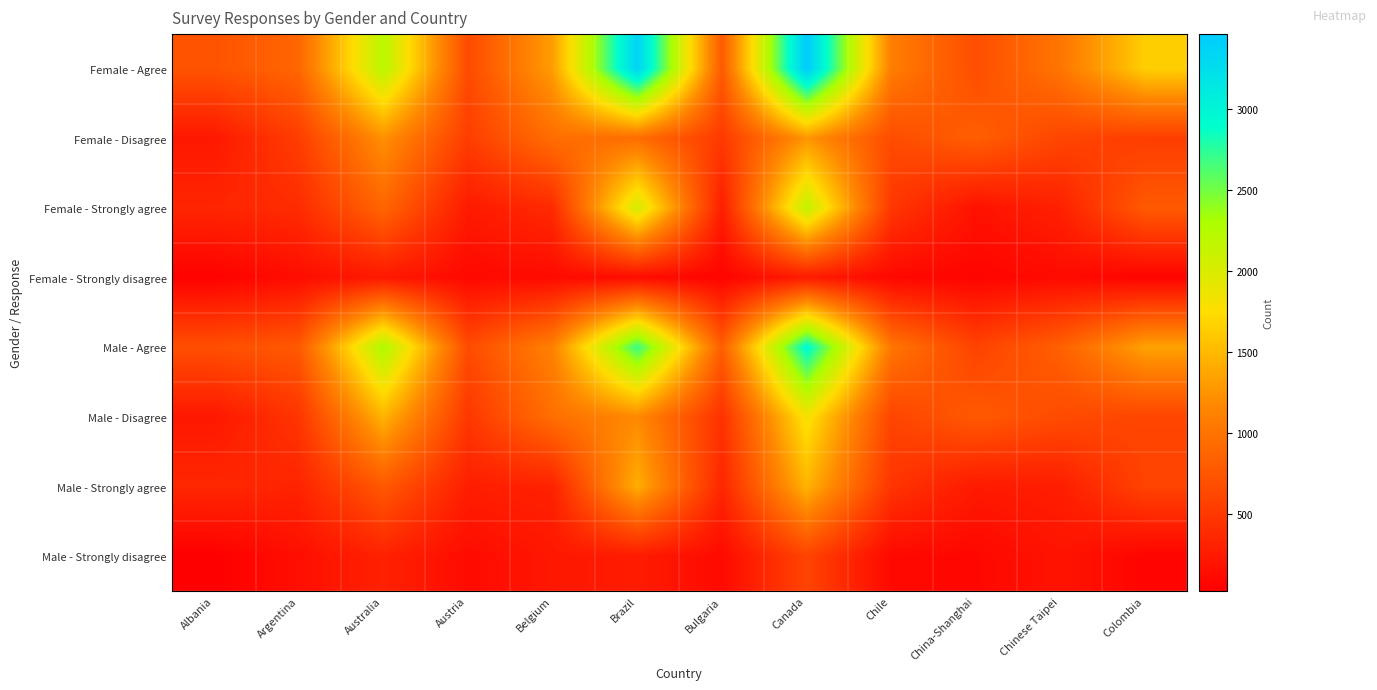

Reading right to left, extract all data points from this chart.

Female - Agree: Colombia=1647	Chinese Taipei=1017	China-Shanghai=677	Chile=1083	Canada=3465	Bulgaria=784	Brazil=3367	Belgium=1321	Austria=650	Australia=2217	Argentina=888	Albania=722
Female - Disagree: Colombia=537	Chinese Taipei=607	China-Shanghai=820	Chile=663	Canada=1266	Bulgaria=506	Brazil=947	Belgium=951	Austria=540	Australia=1230	Argentina=541	Albania=230
Female - Strongly agree: Colombia=781	Chinese Taipei=301	China-Shanghai=179	Chile=486	Canada=2160	Bulgaria=270	Brazil=2041	Belgium=383	Austria=248	Australia=881	Argentina=393	Albania=344
Female - Strongly disagree: Colombia=53	Chinese Taipei=117	China-Shanghai=63	Chile=94	Canada=257	Bulgaria=60	Brazil=129	Belgium=122	Austria=102	Australia=235	Argentina=136	Albania=38
Male - Agree: Colombia=1352	Chinese Taipei=835	China-Shanghai=584	Chile=1025	Canada=2960	Bulgaria=817	Brazil=2709	Belgium=1117	Austria=656	Australia=2290	Argentina=773	Albania=688
Male - Disagree: Colombia=609	Chinese Taipei=656	China-Shanghai=781	Chile=599	Canada=1818	Bulgaria=438	Brazil=1185	Belgium=964	Austria=489	Australia=1471	Argentina=471	Albania=225
Male - Strongly agree: Colombia=591	Chinese Taipei=277	China-Shanghai=243	Chile=469	Canada=1472	Bulgaria=346	Brazil=1432	Belgium=313	Austria=282	Australia=774	Argentina=330	Albania=356
Male - Strongly disagree: Colombia=64	Chinese Taipei=195	China-Shanghai=89	Chile=100	Canada=598	Bulgaria=115	Brazil=256	Belgium=223	Austria=123	Australia=312	Argentina=151	Albania=21